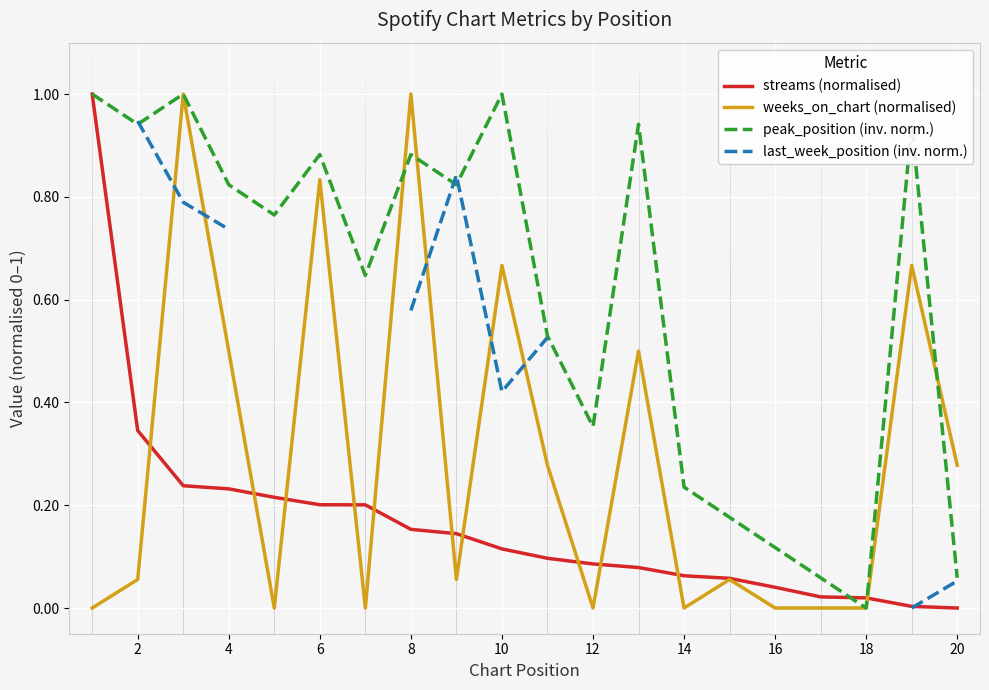

Rank the series by their average value, from lowest to highest.

streams (normalised), weeks_on_chart (normalised), peak_position (inv. norm.), last_week_position (inv. norm.)